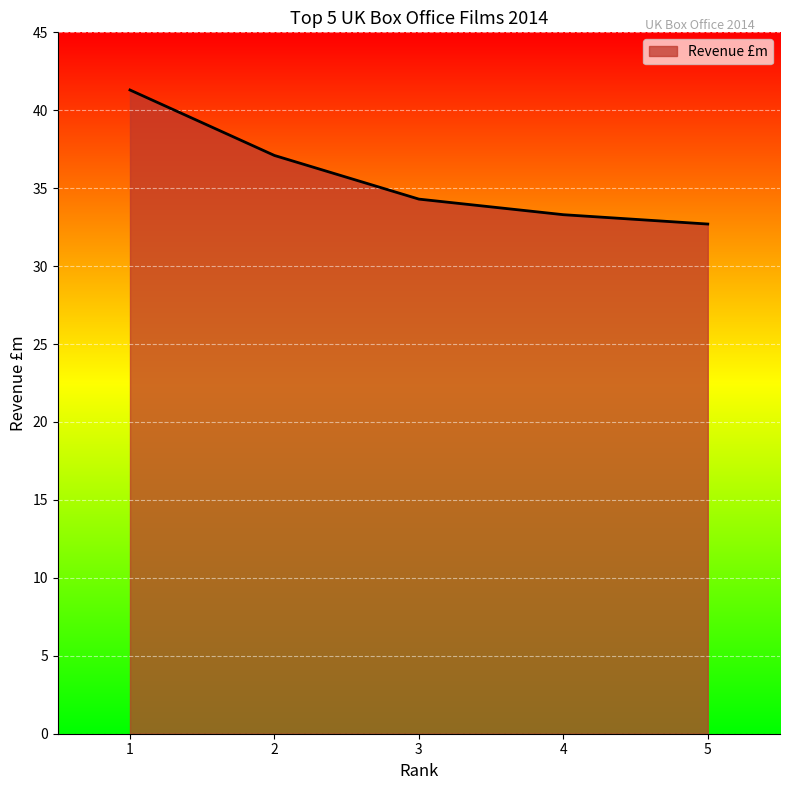

At which label is the value closest to 37?

2